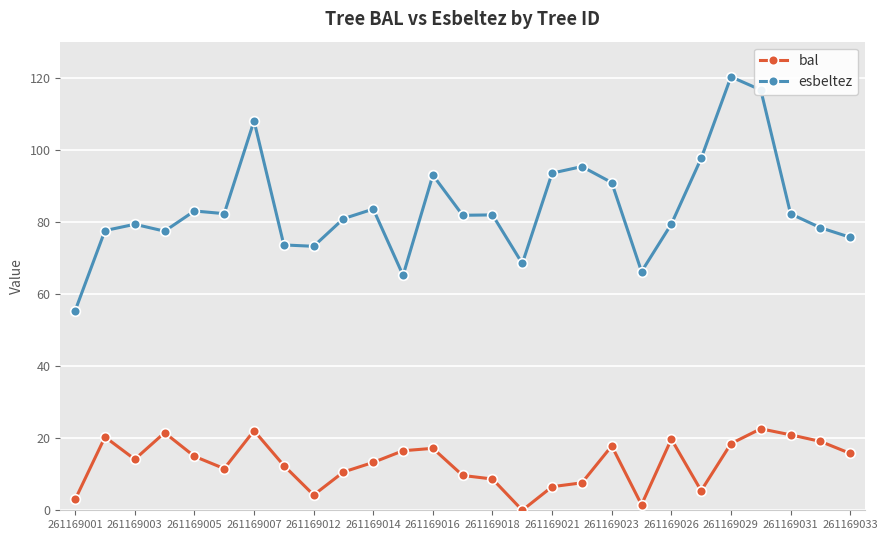

What is the difference between the maximum and minimum values in the bal series?

22.6